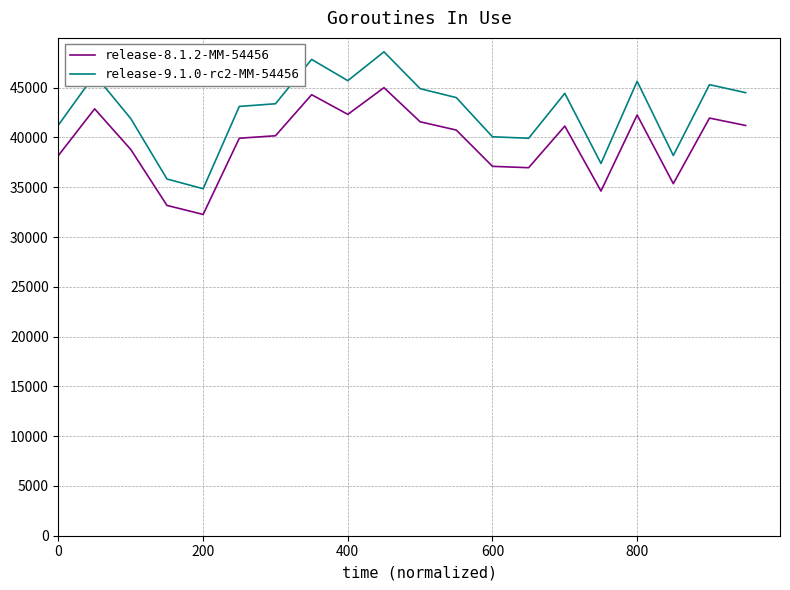

Which series has the largest total across all categories?

release-9.1.0-rc2-MM-54456